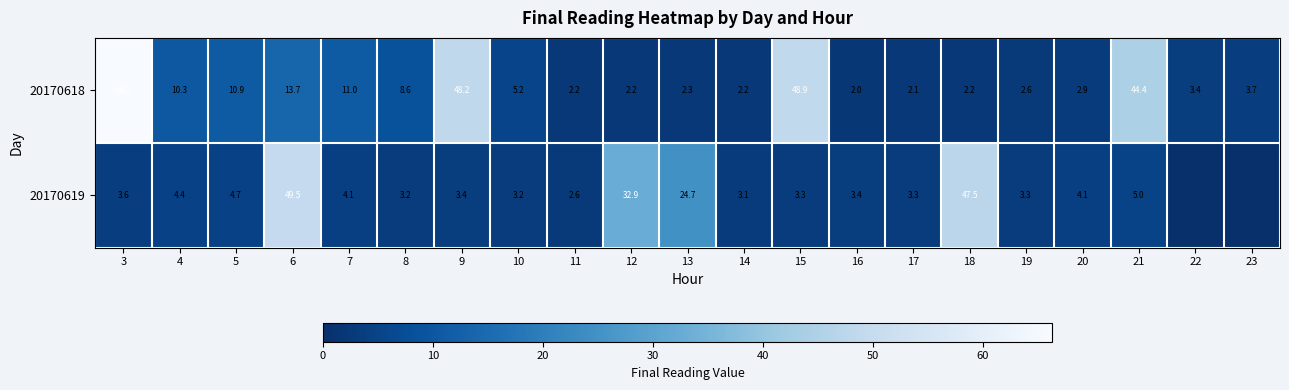

How many values in the 20170618 series are below 3?

9